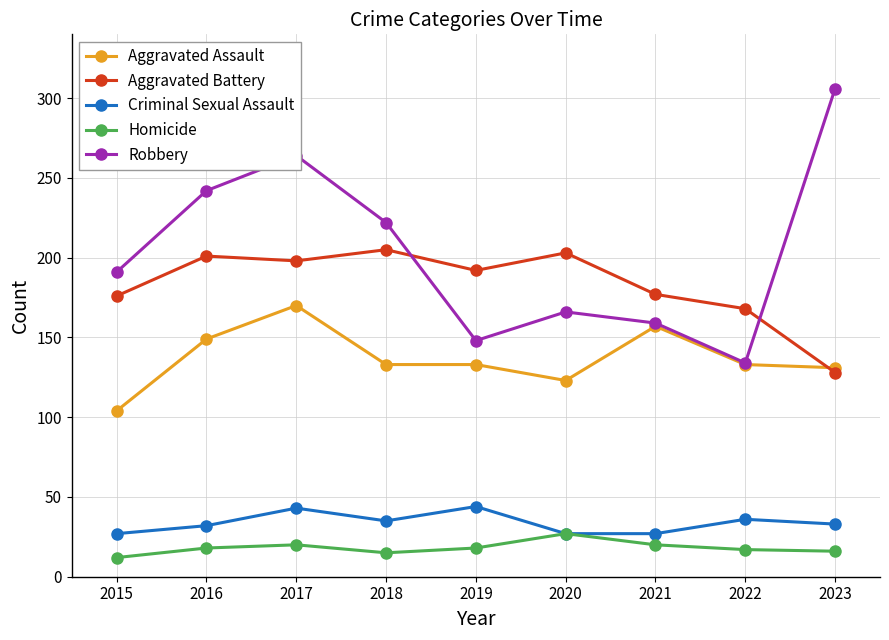

What is the total value across all series at 2019?

535